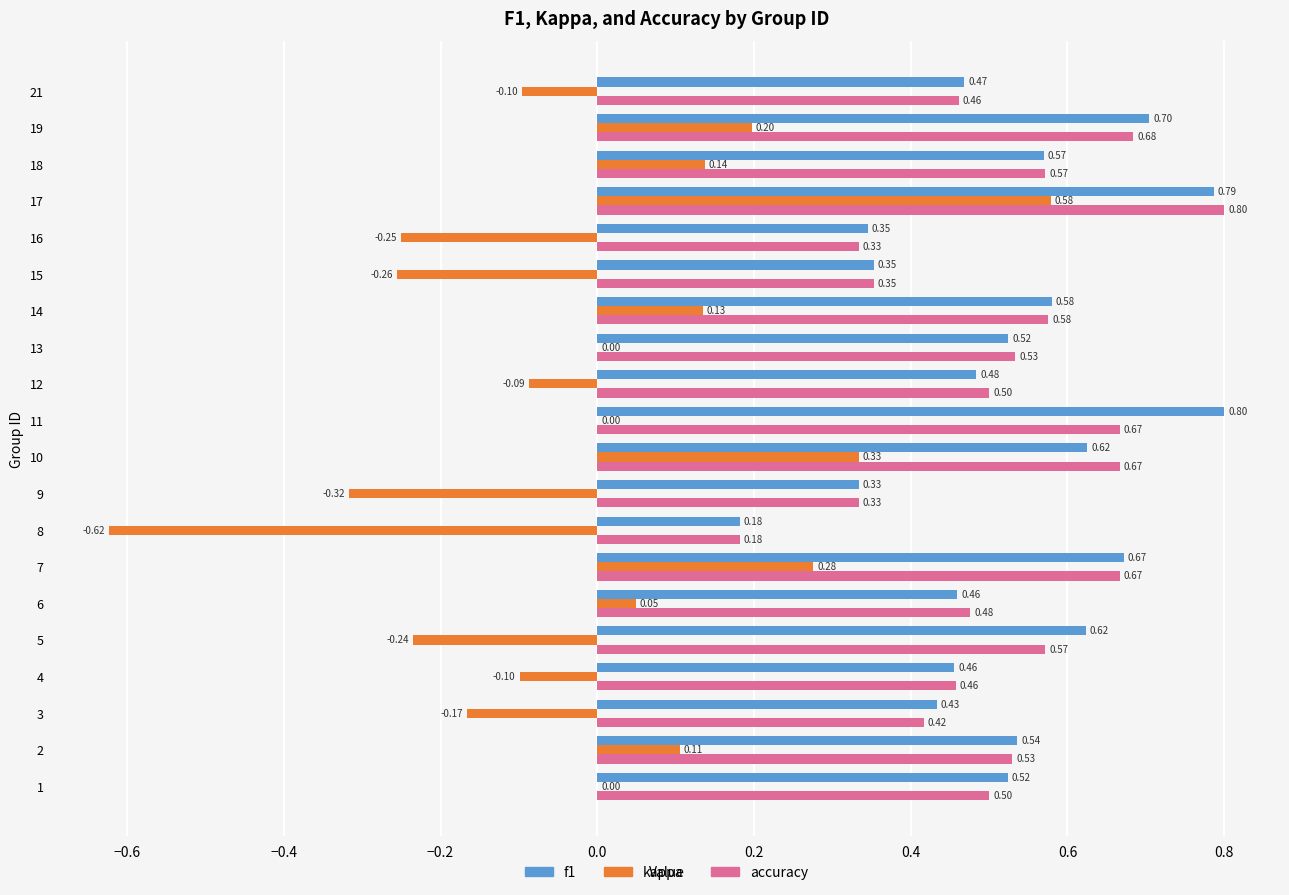

True or false: accuracy has a value of 0.4 at 18.

False